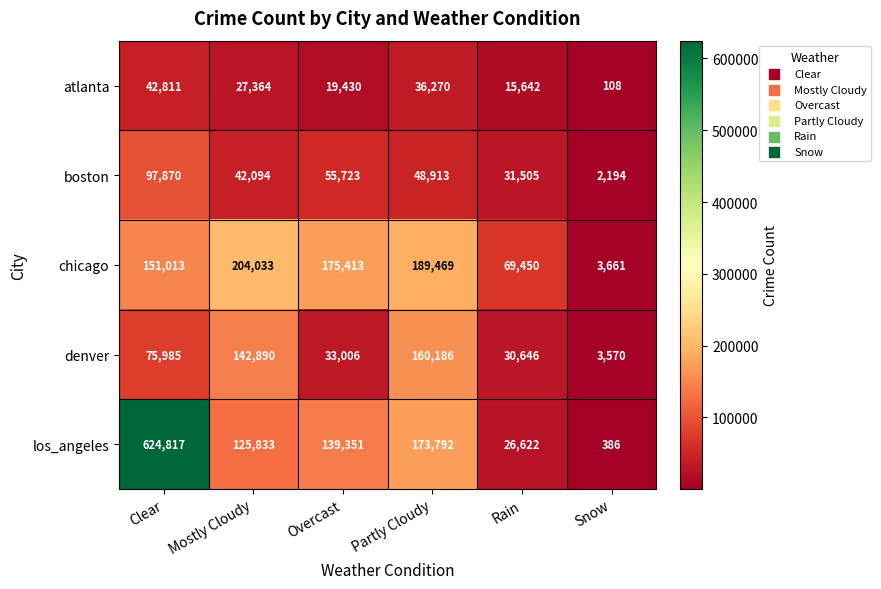

What is the difference between the maximum and minimum values in the denver series?

156616